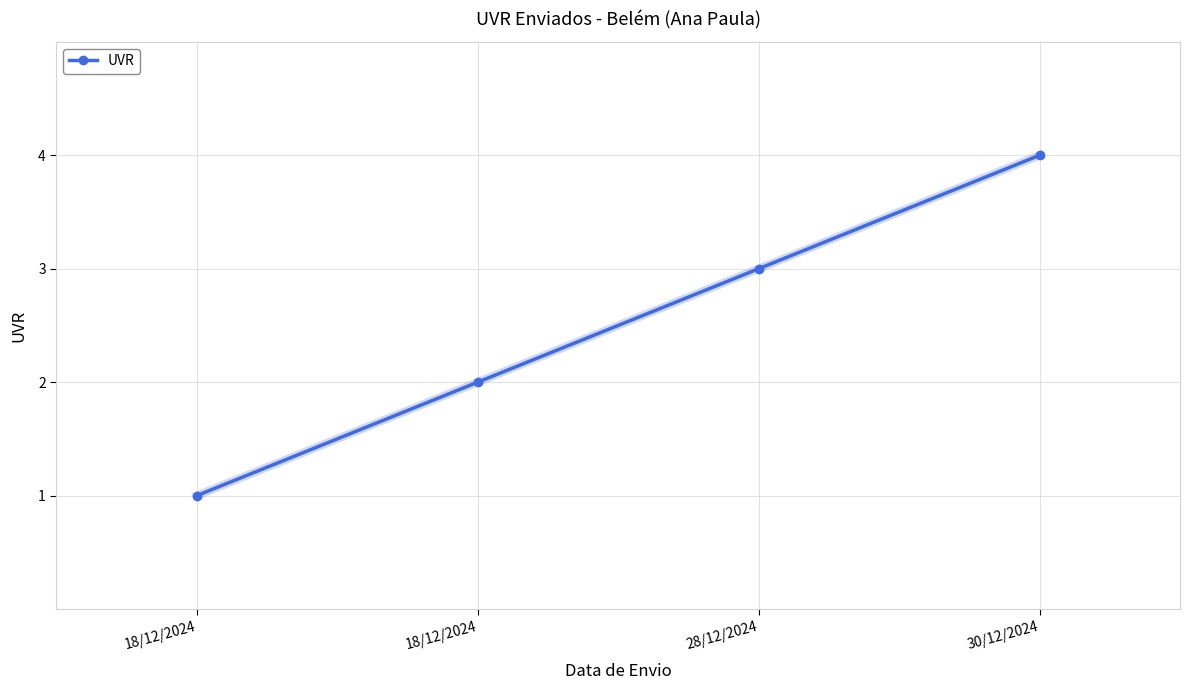

Is it true that the value at 18/12/2024 is 1?

True